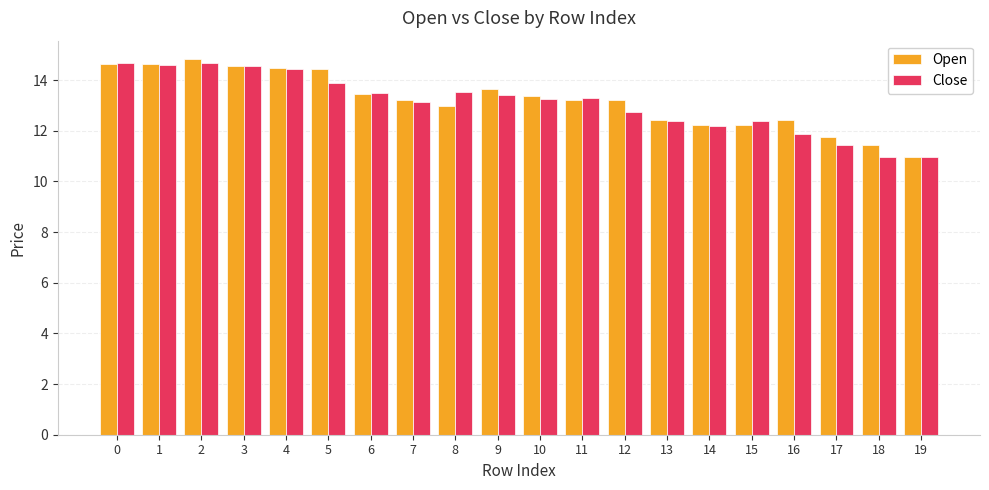

Which label corresponds to the largest value in the chart?

2